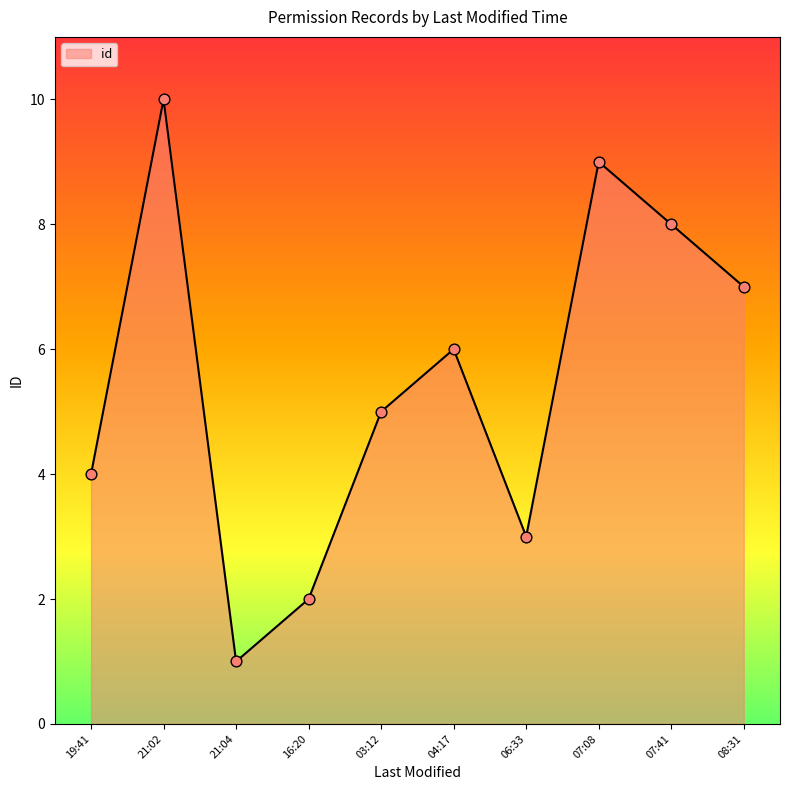

What is the change in value from 21:04 to 16:20?

+1